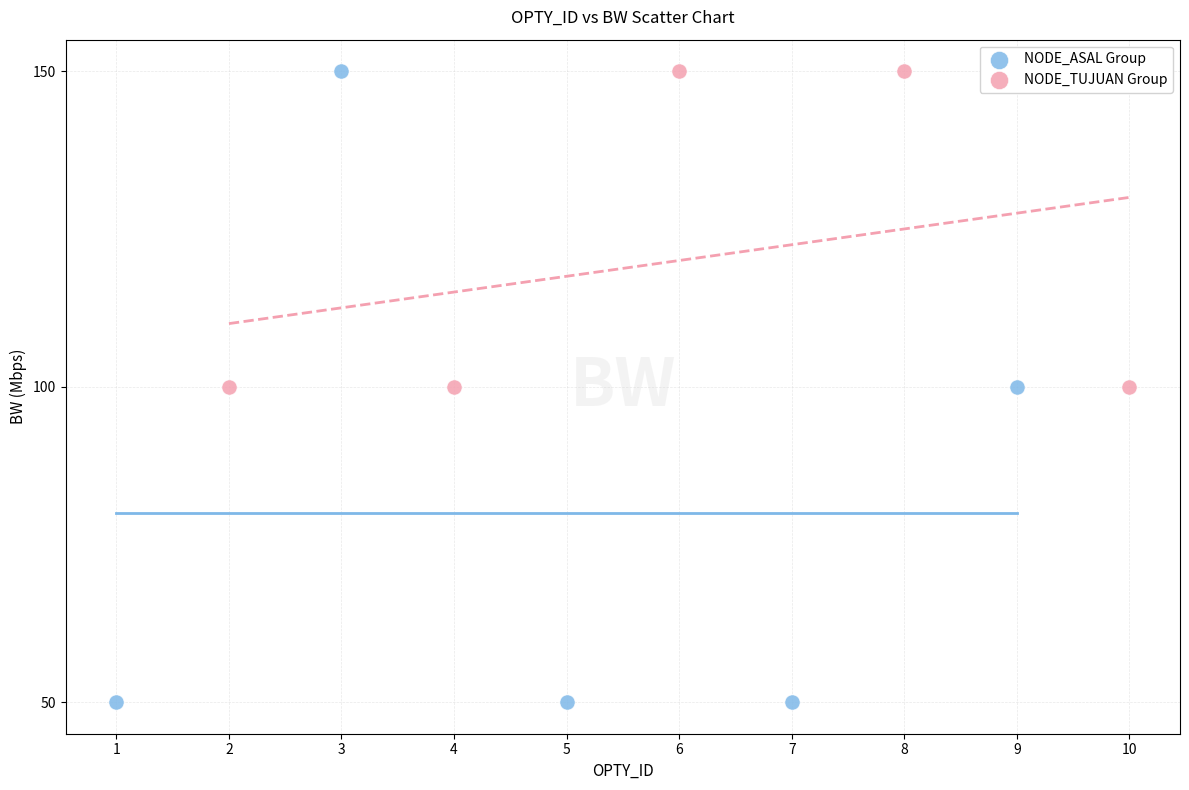

Which series has the largest Y range (max minus min)?

NODE_ASAL Group